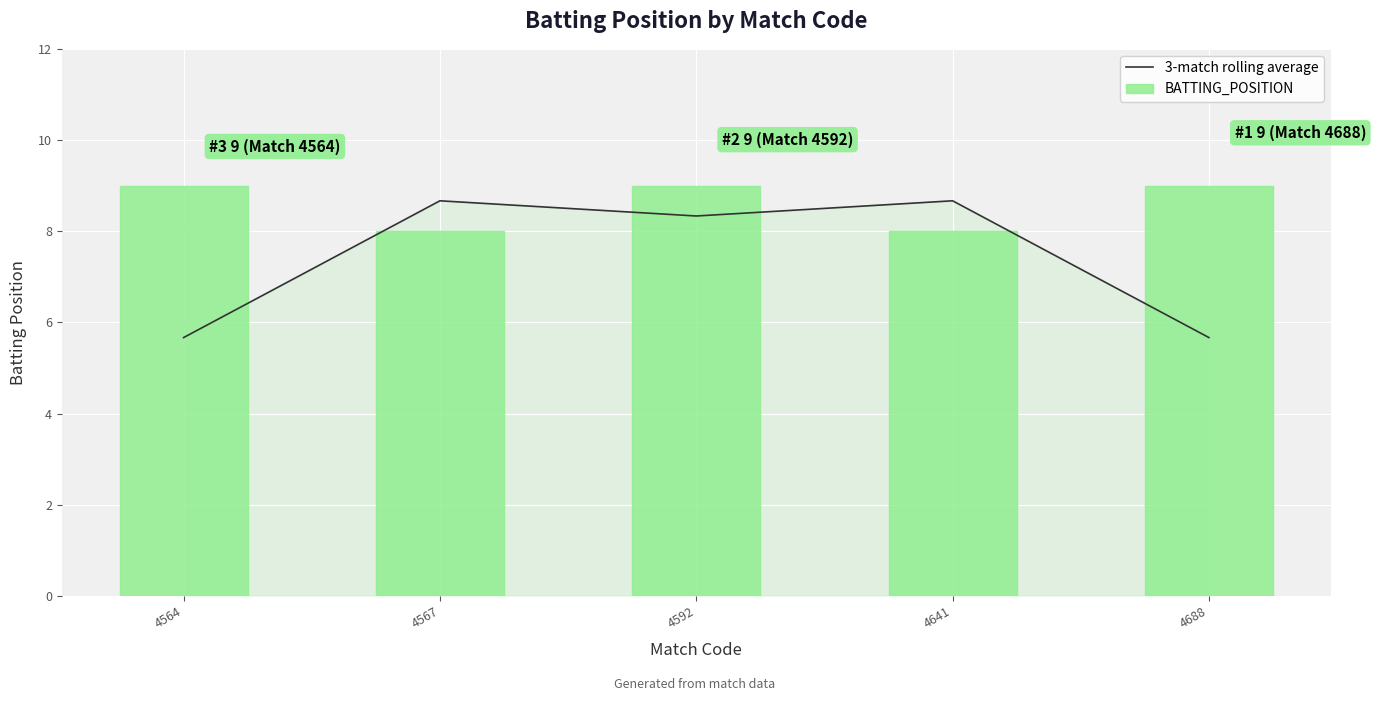

What is the approximate value of 3-match rolling average at 4564?

5.7